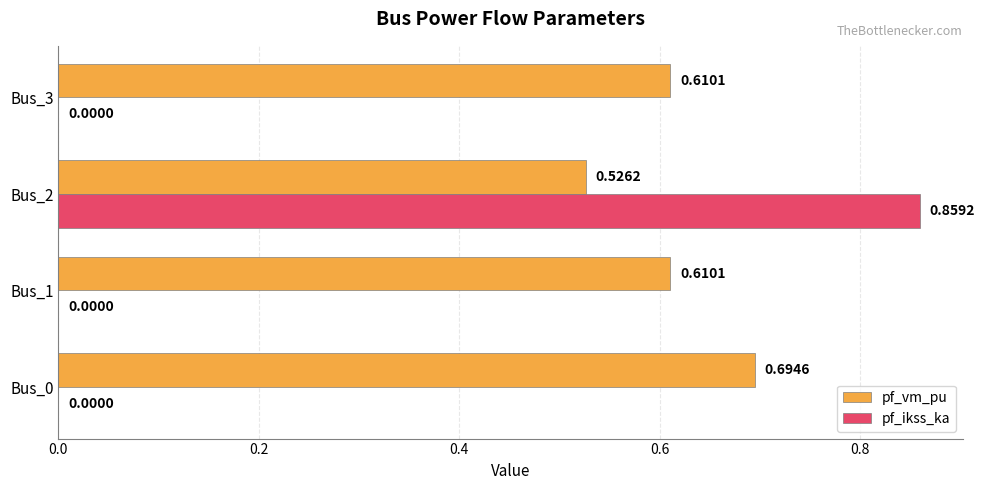

Between Bus_0 and Bus_1, which series saw the biggest shift?

pf_vm_pu